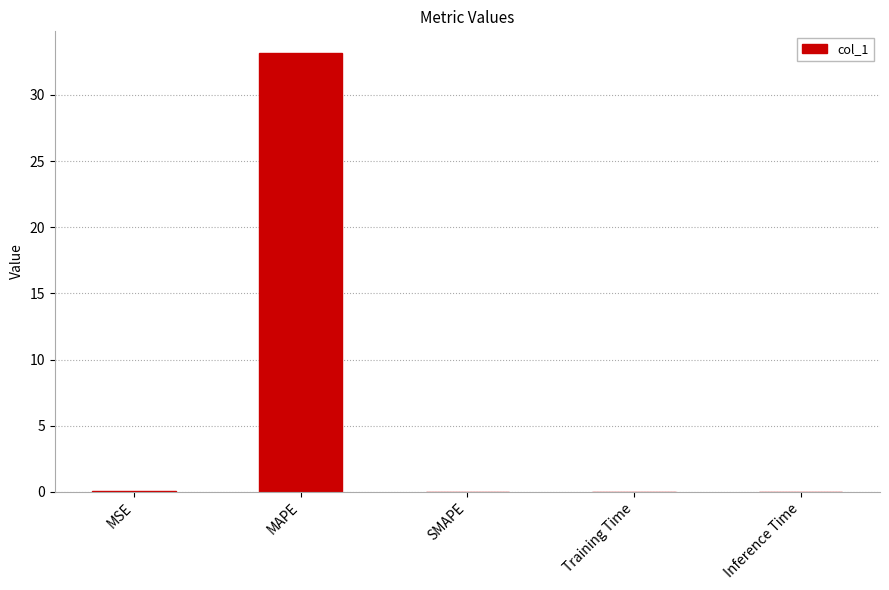

Read the value at MAPE.

33.2